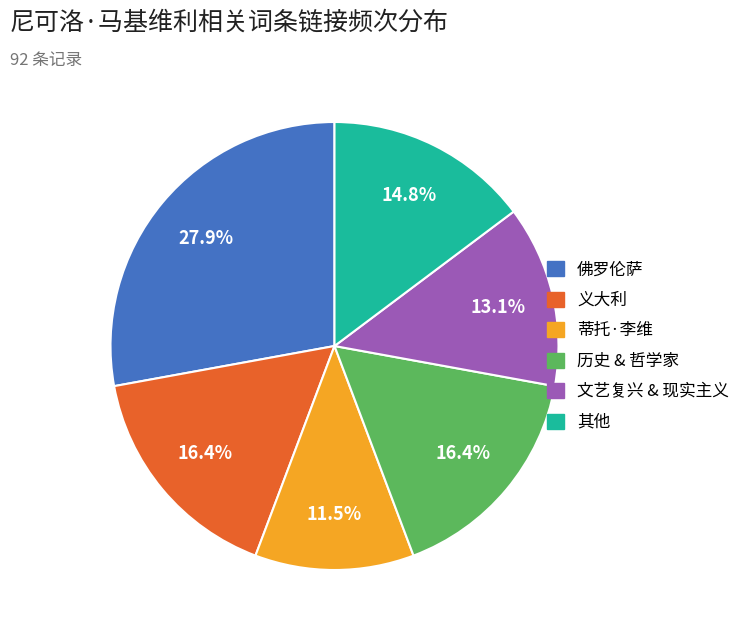

Does any single category account for the majority?

No